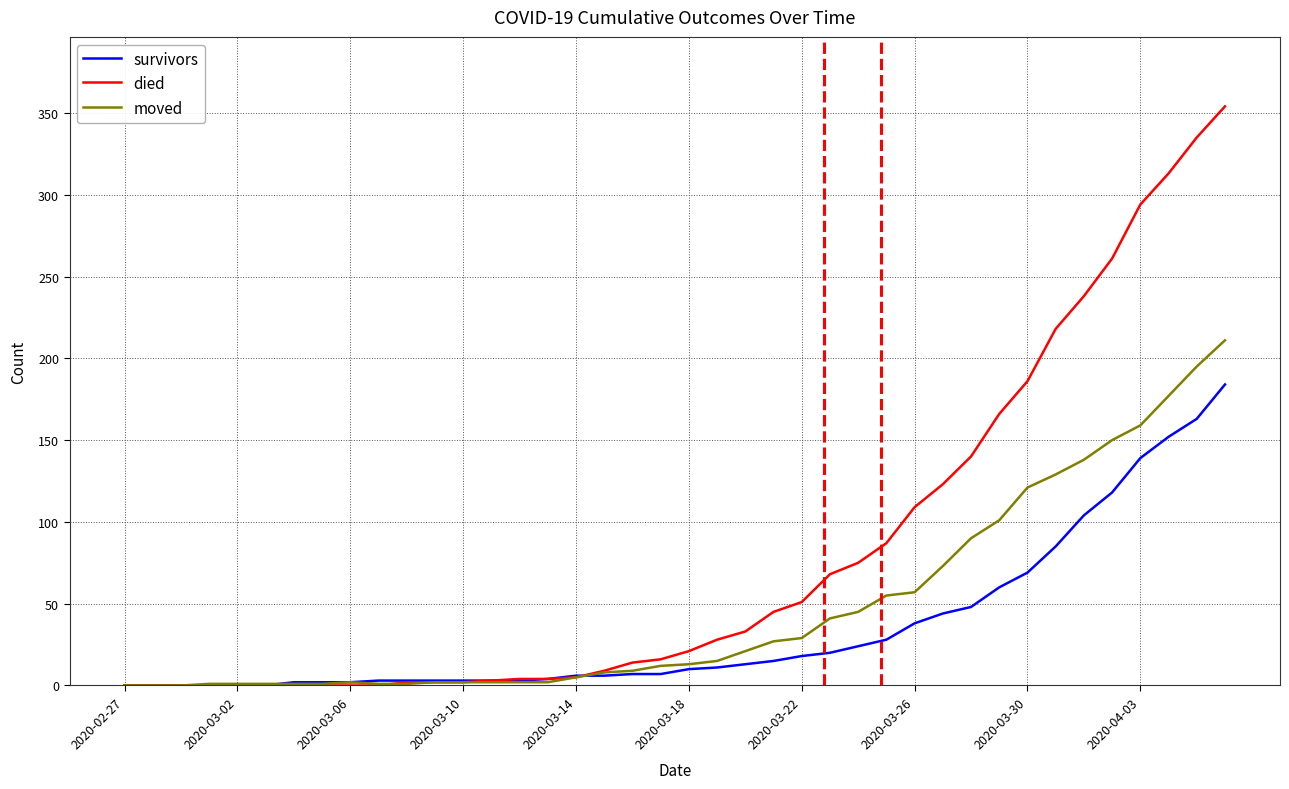

Rank the series by their average value, from highest to lowest.

died, moved, survivors